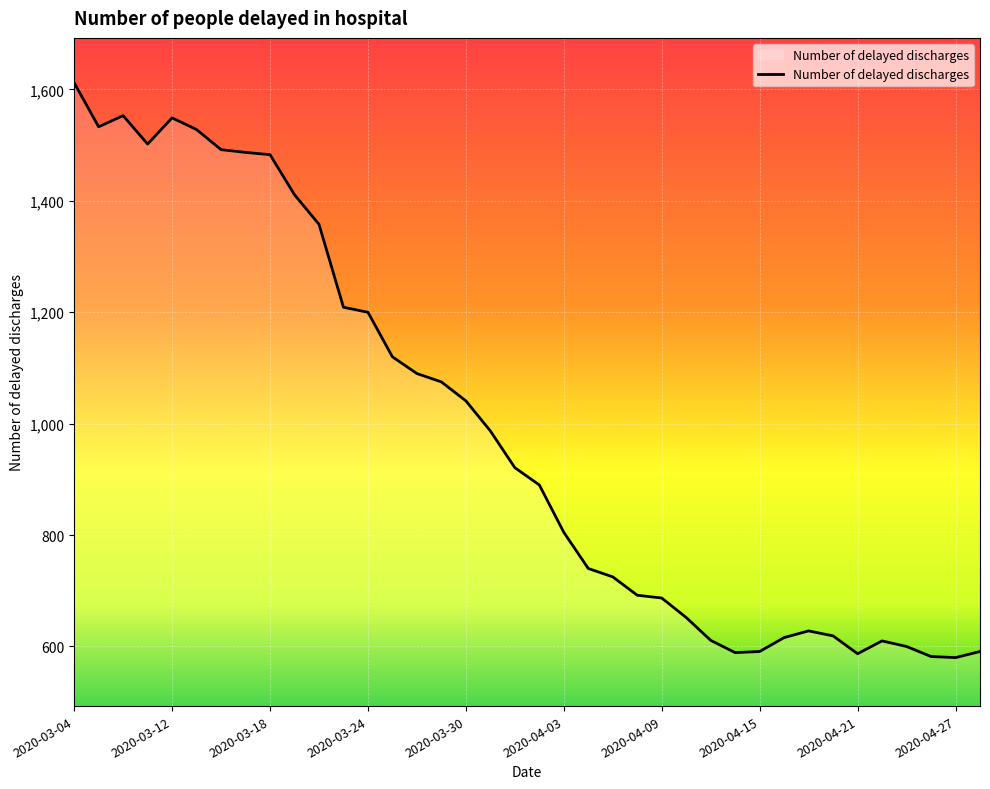

What is the difference between the maximum and minimum values?

1032